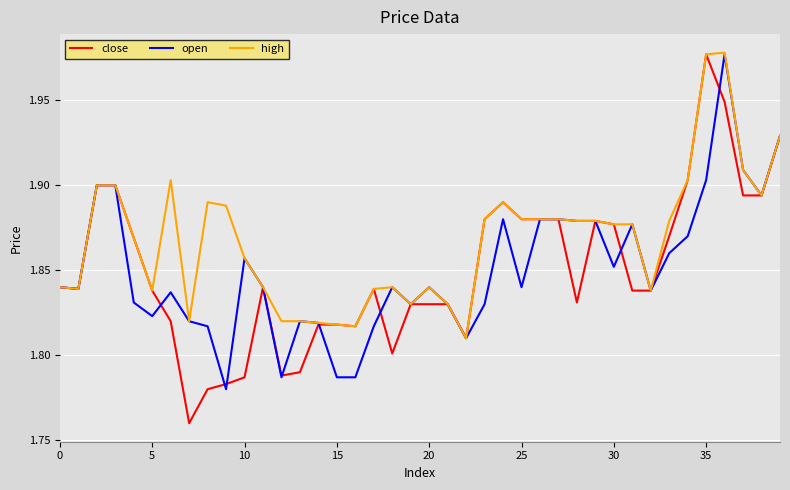

What are all the series names shown in the legend?

close, open, high